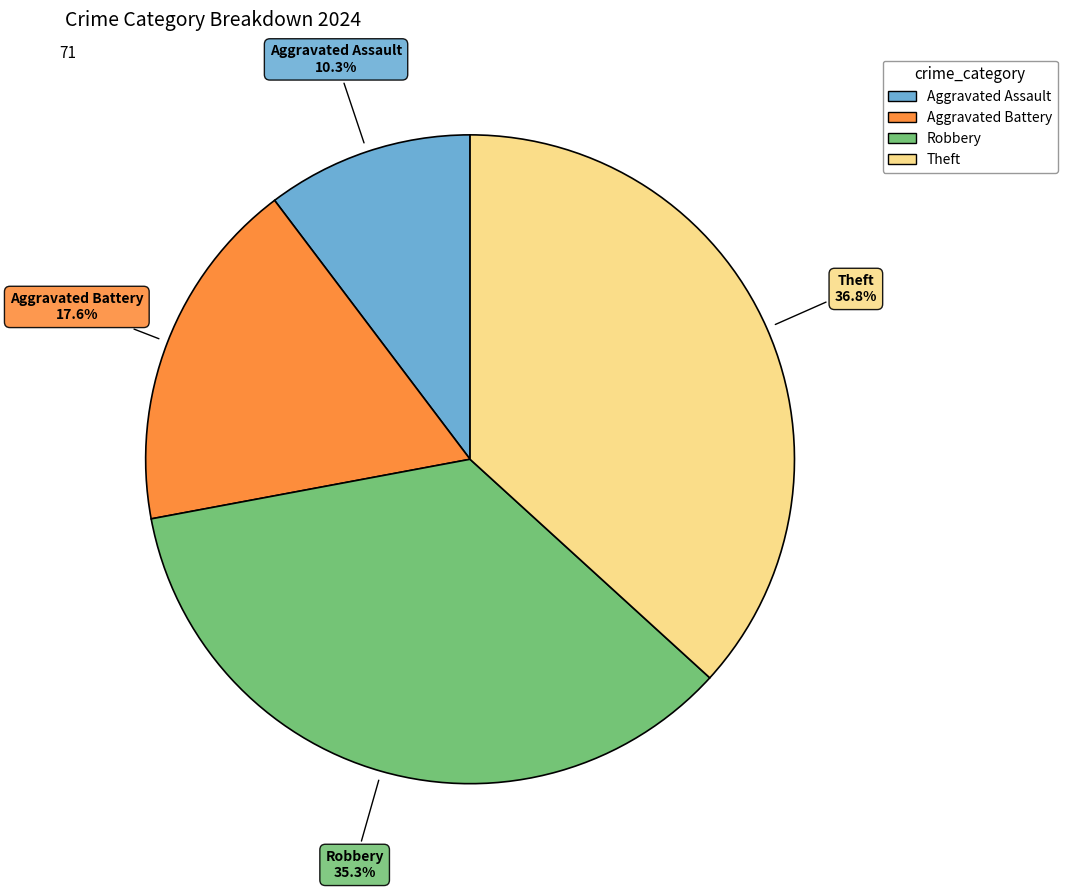

What is the smallest slice in the pie chart?

Aggravated Assault